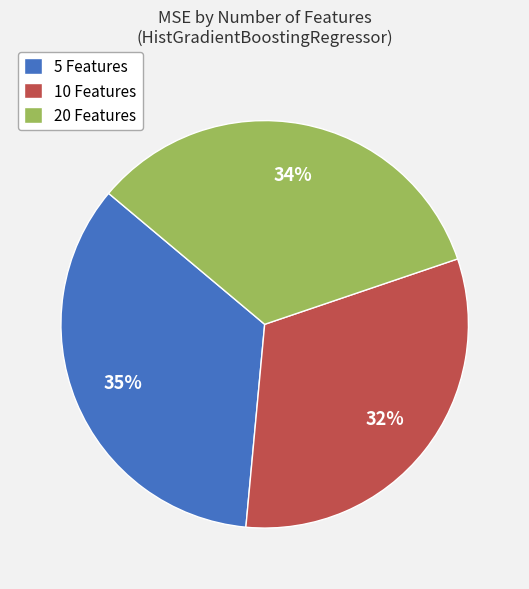

To the nearest percent, what is the average slice percentage?

33%